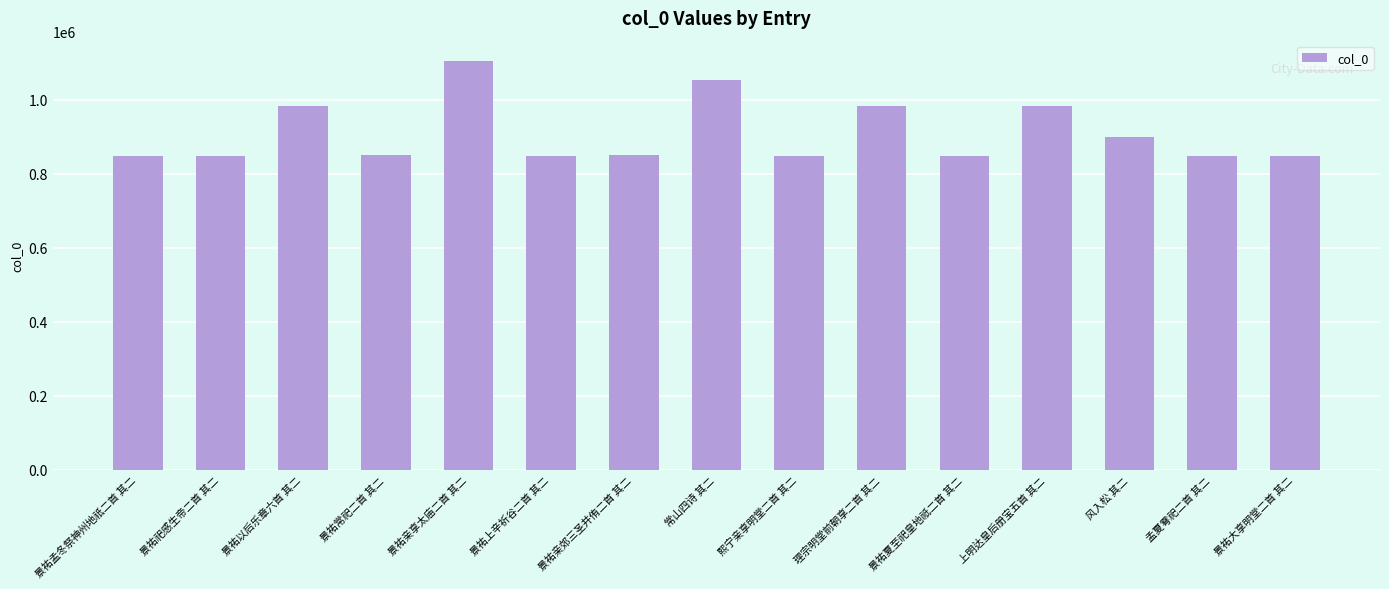

True or false: the data shows 1265429 at 景祐常祀二首 其二.

False